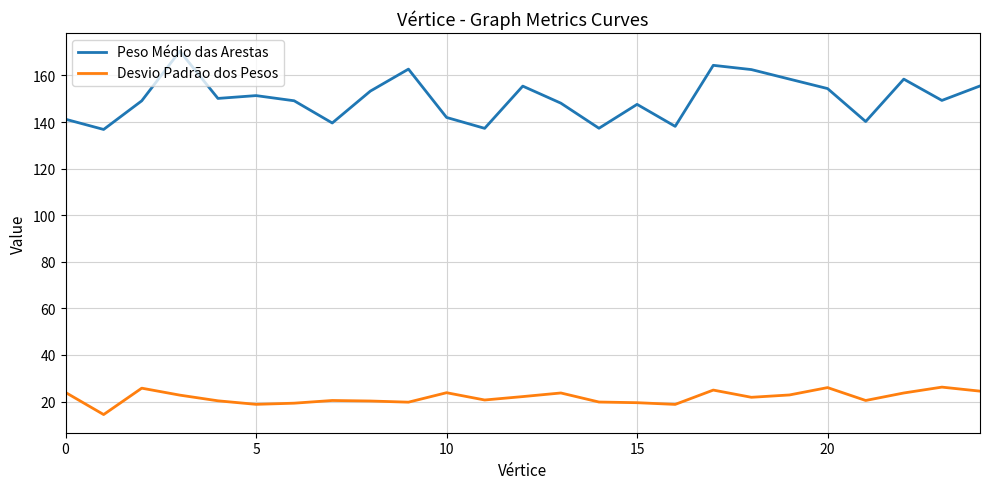

List the series in order of their peak value, highest first.

Peso Médio das Arestas, Desvio Padrão dos Pesos